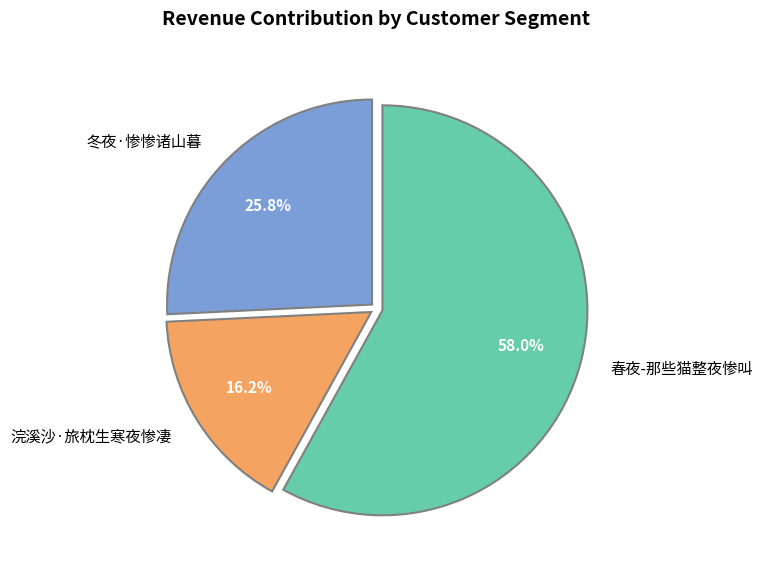

To the nearest percent, what is the combined percentage of 冬夜·惨惨诸山暮 and 春夜-那些猫整夜惨叫?

84%